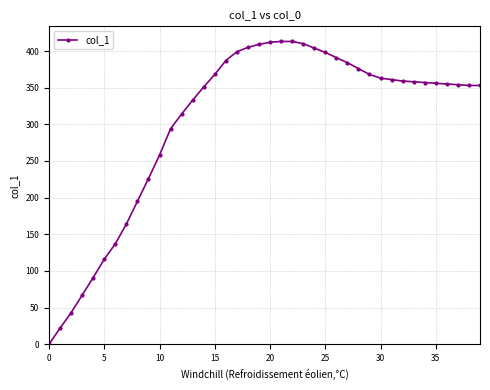

What is the average value?

303